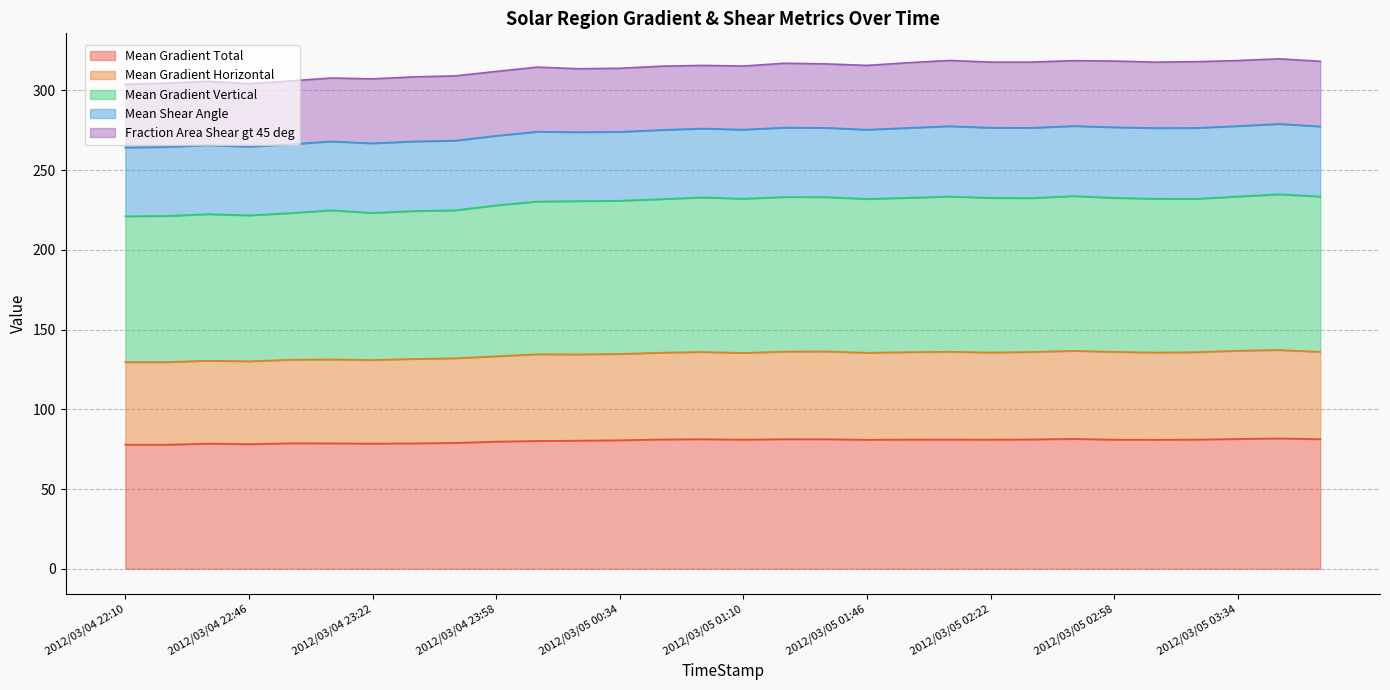

In Mean Gradient Horizontal, how many points are higher than both neighbors (excluding endpoints)?

8